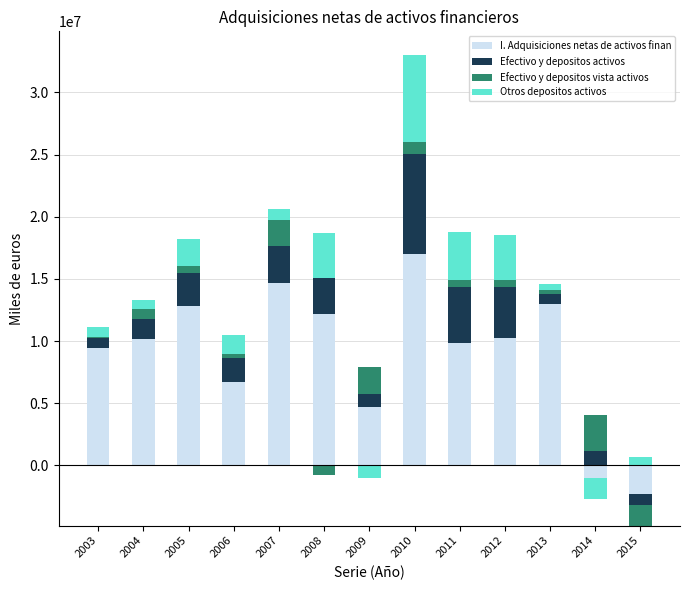

At which label is Otros depositos activos closest to 3488211?

2008